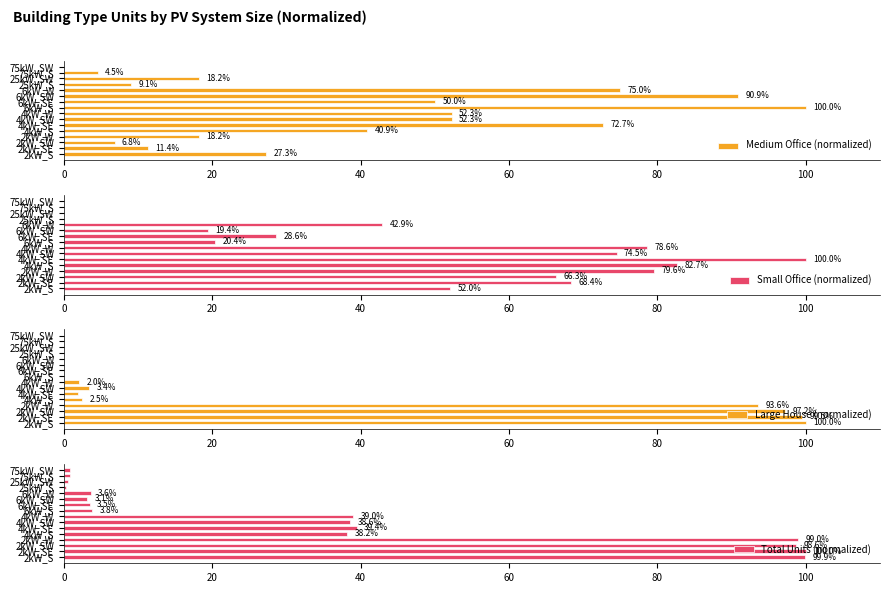

What is the sum of all Medium Office (normalized) values?

629.5